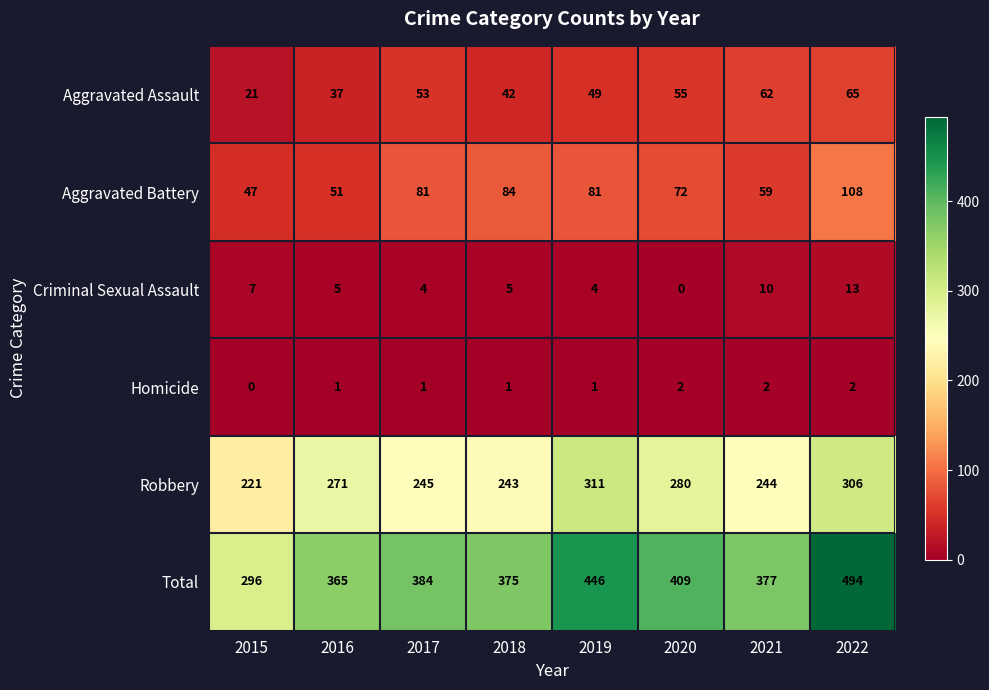

Which series has the largest range (max minus min)?

Total